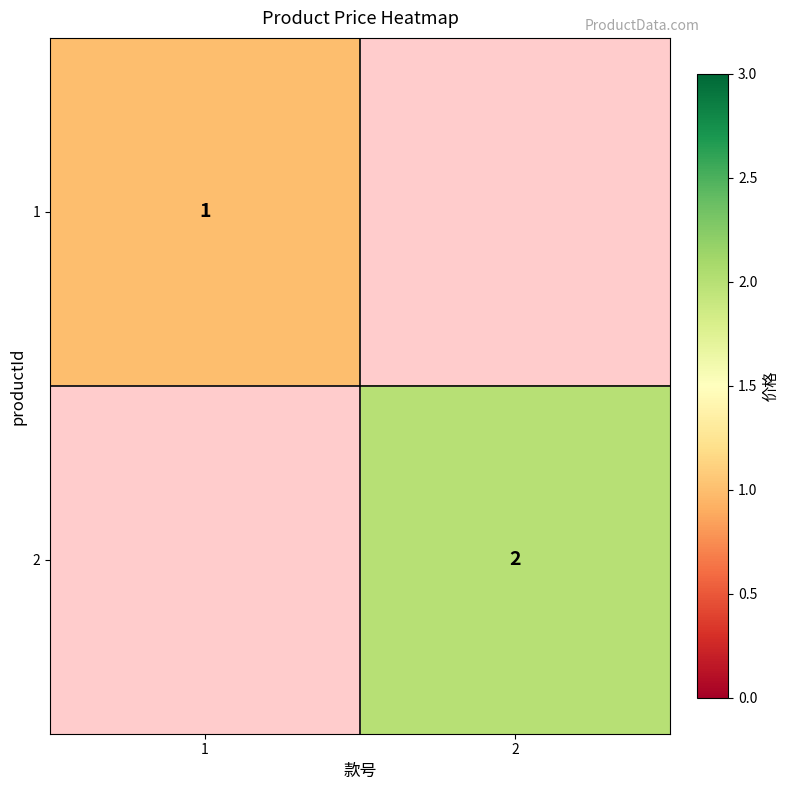

Is the value of 2 at 2 greater than the value of 1 at 1?

Yes